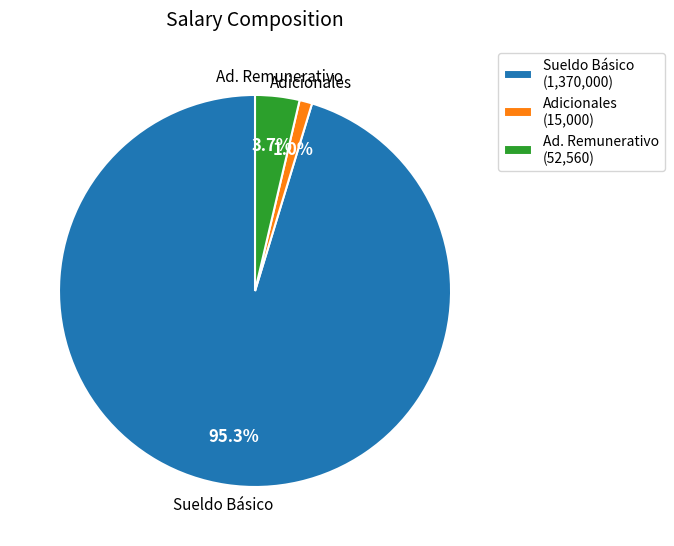

Between Ad. Remunerativo and Sueldo Básico, which is larger?

Sueldo Básico